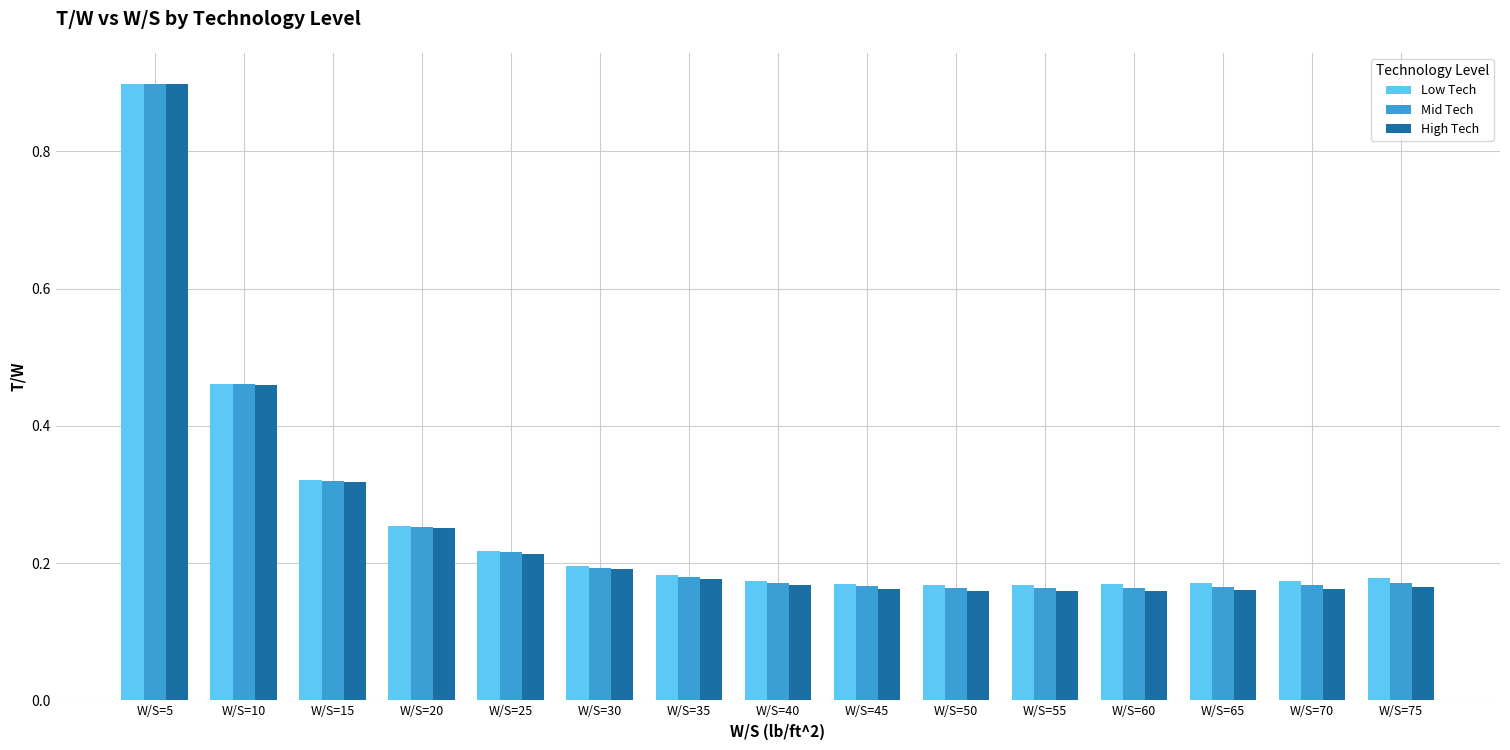

How many categories are shown in the chart?

15